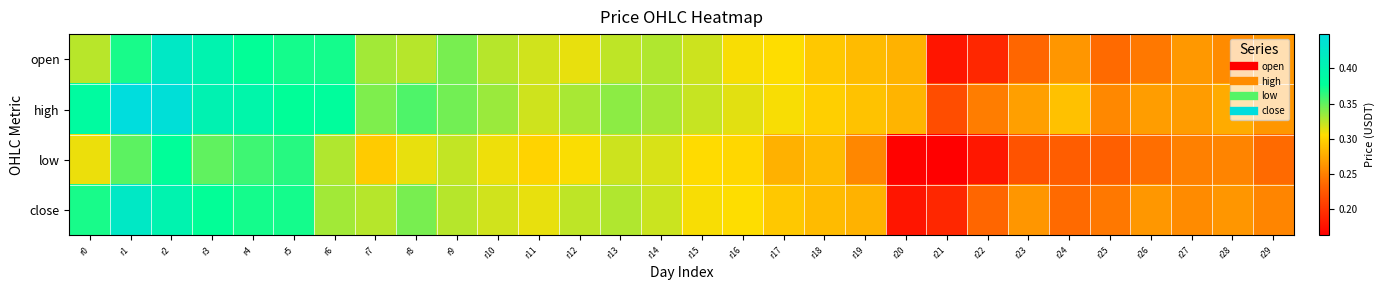

At which category does the chart reach its minimum across all series?

r21